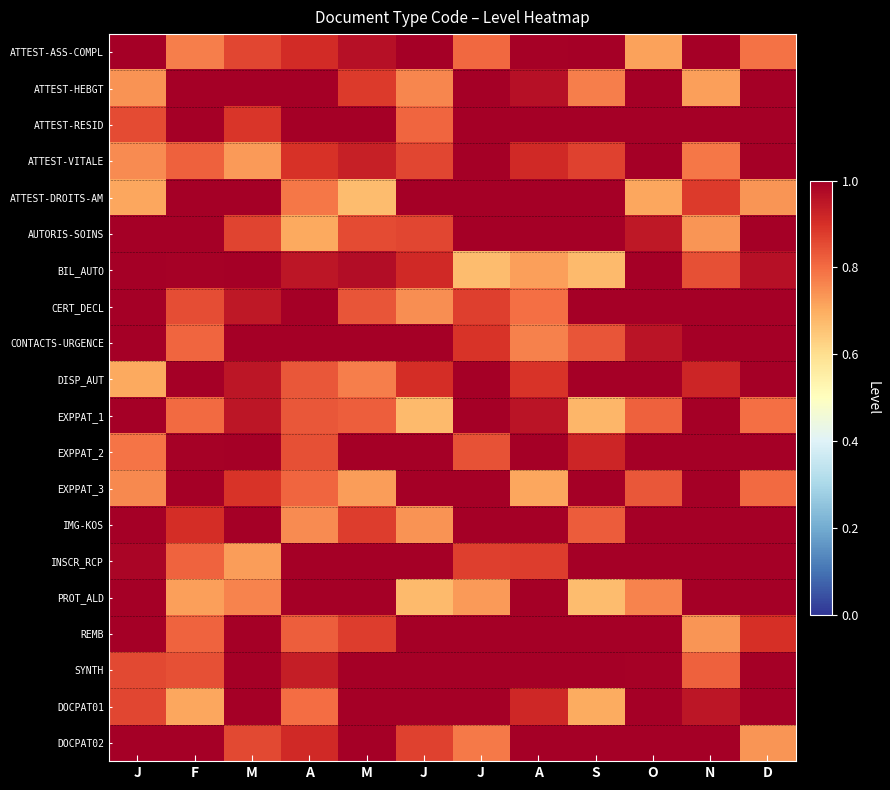

At which category is the sum across all series the highest?

O